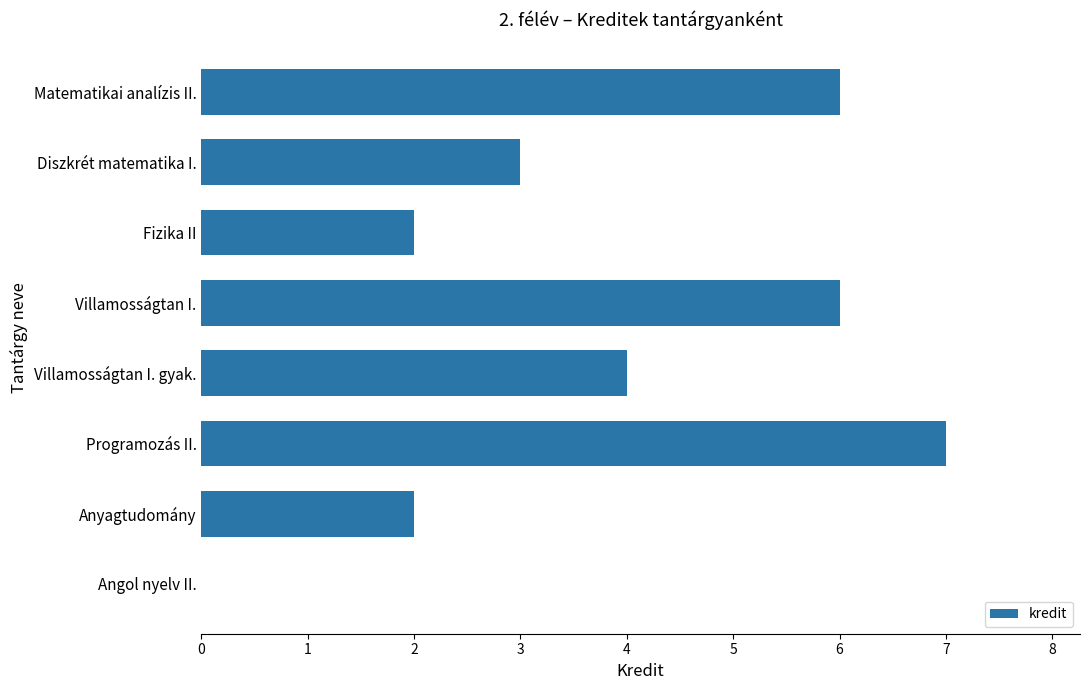

What is the sum of the values at Anyagtudomány and Villamosságtan I.?

8